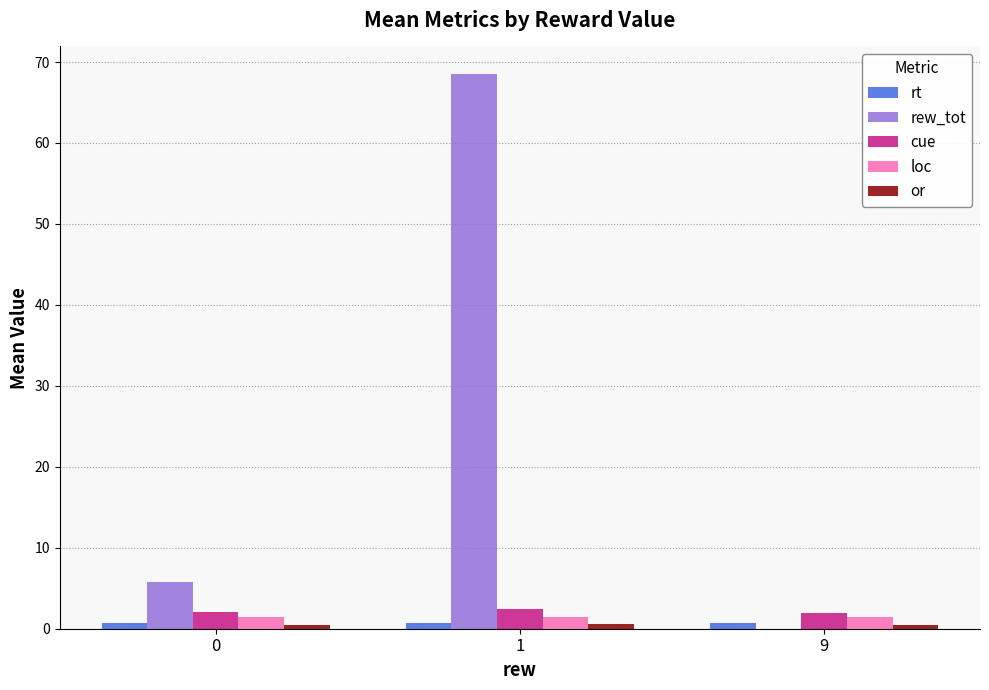

What is the sum of all rew_tot values?

74.3